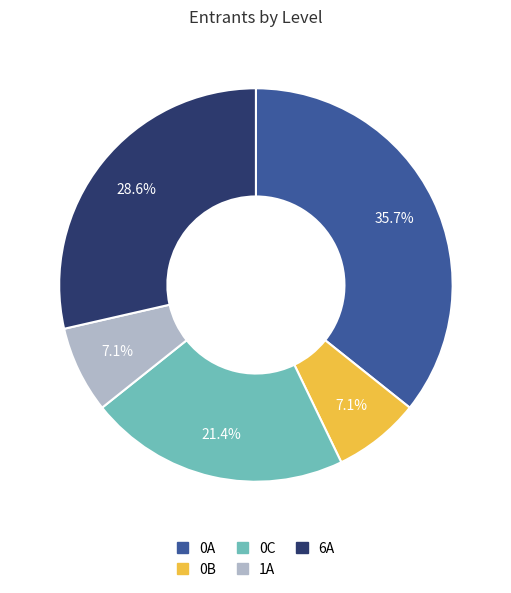

How much of the chart is everything except 6A?

71.4%